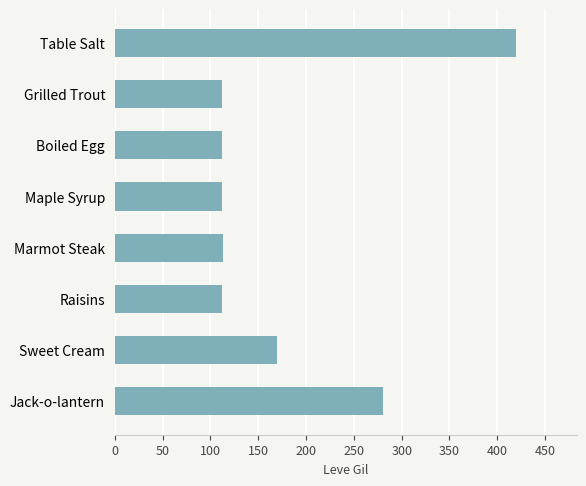

What is the sum of all values?

1431